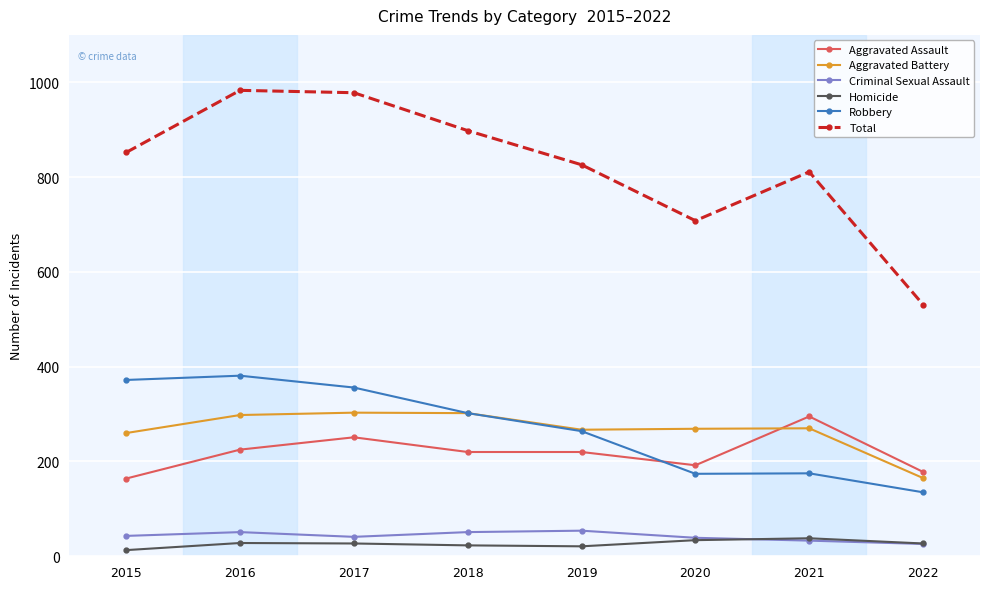

True or false: Total and Aggravated Battery intersect in this chart.

False